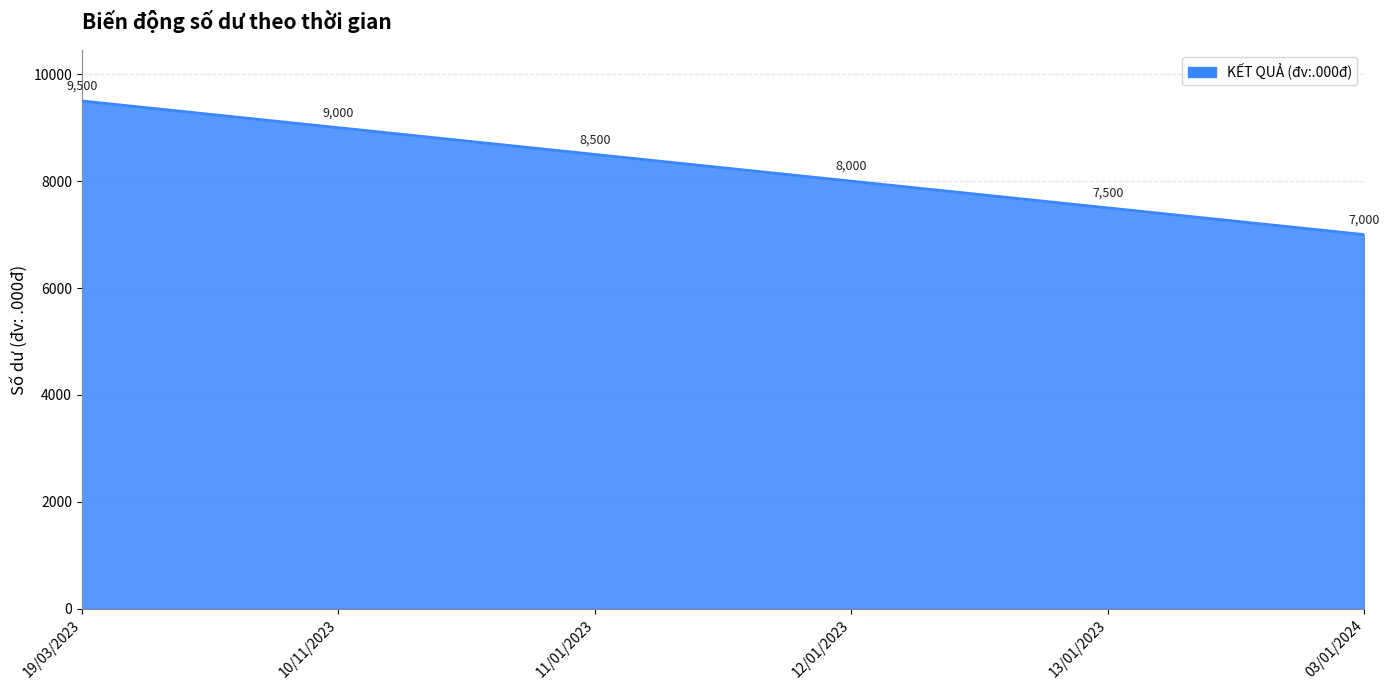

Reading left to right, extract all data points from this chart.

9500	9000	8500	8000	7500	7000